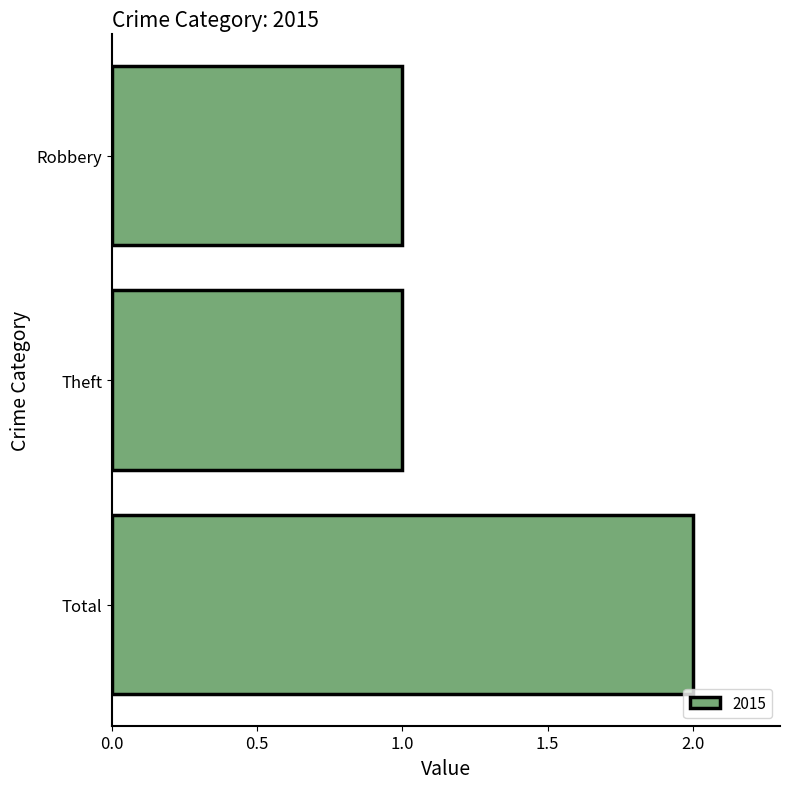

Is it true that the value at Robbery is 1?

True